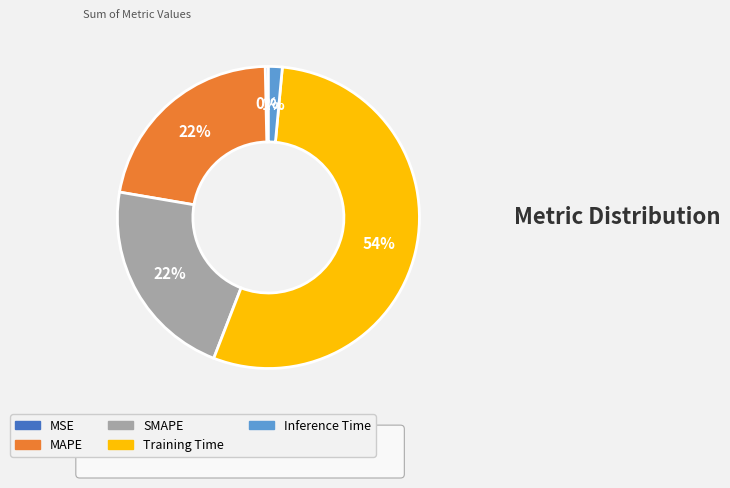

To the nearest percent, what is the combined percentage of MSE and MAPE?

22%